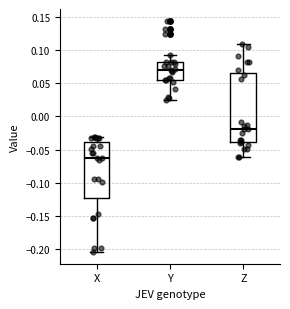

Which box is the tallest, from its lower edge to its upper edge?

Z